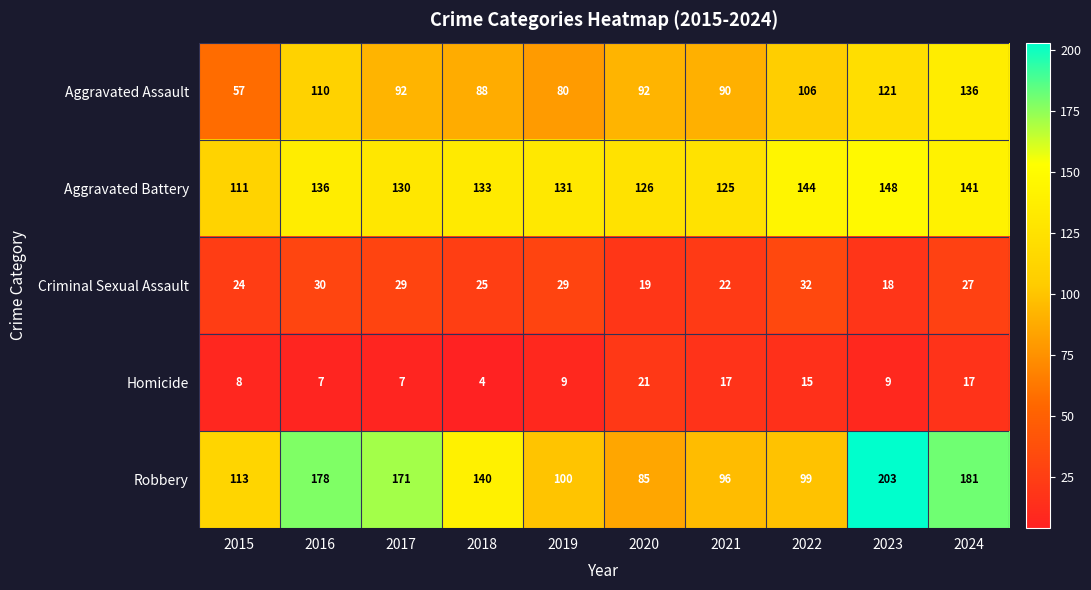

What is the total value across all series at 2018?

390